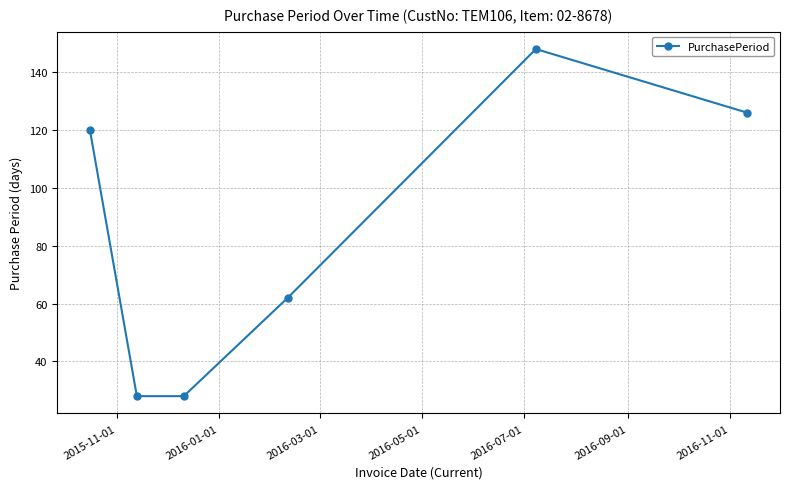

What is the difference between the second highest and minimum values?

98